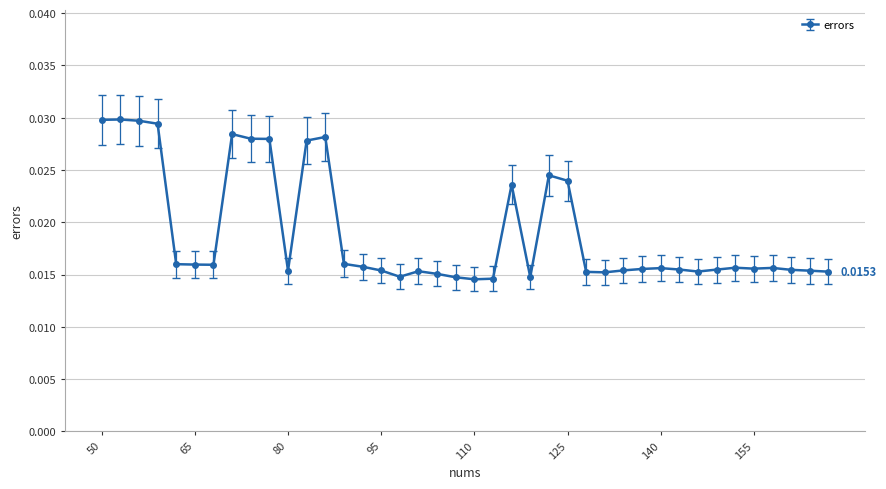

How many lines are shown in the chart?

1